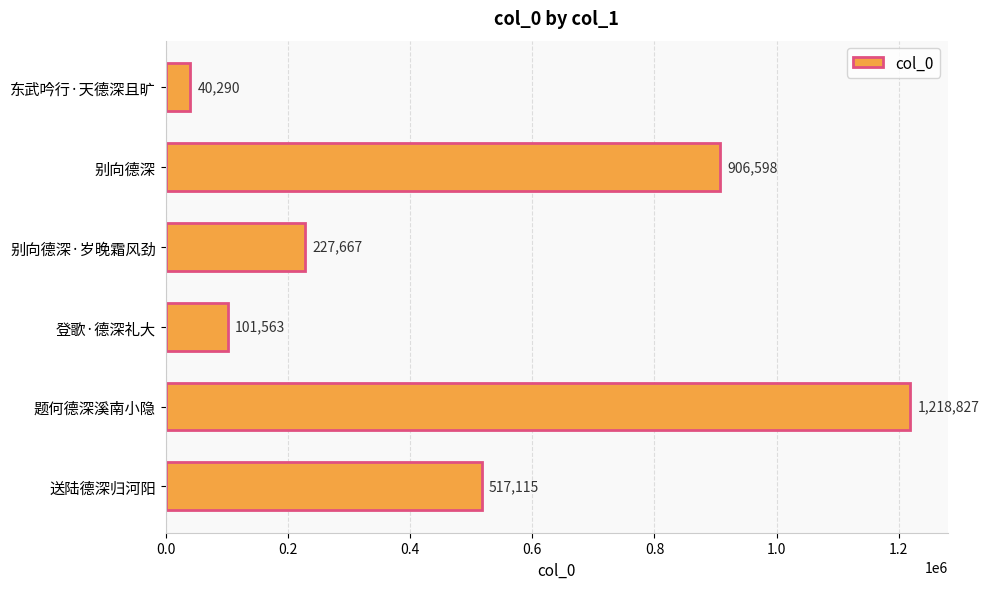

Reading bottom to top, extract all data points from this chart.

送陆德深归河阳=517115	题何德深溪南小隐=1218827	登歌·德深礼大=101563	别向德深·岁晚霜风劲=227667	别向德深=906598	东武吟行·天德深且旷=40290